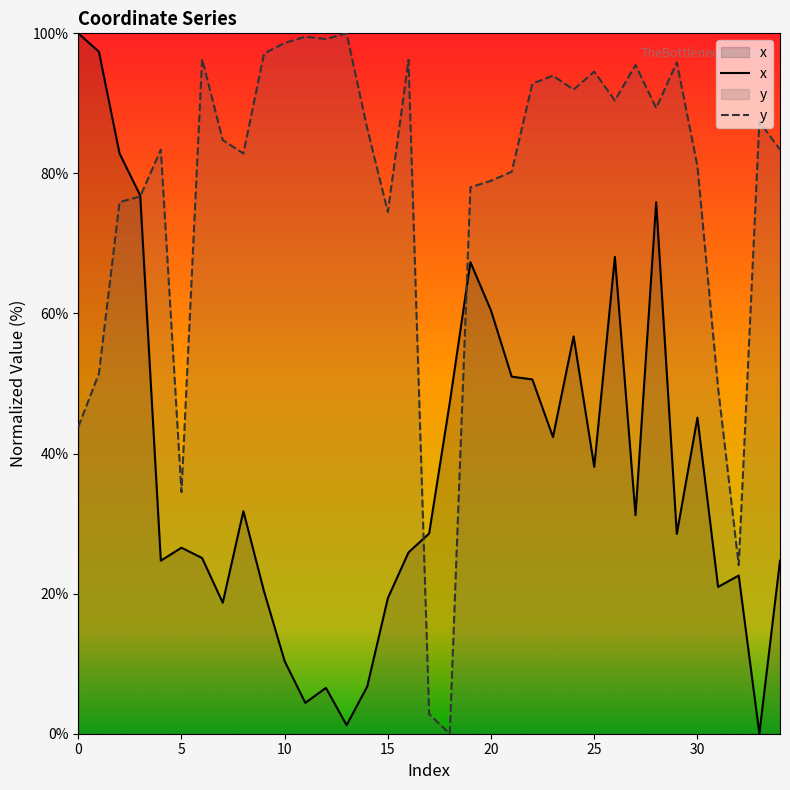

After their last crossing, which series has the higher values: x or y?

y